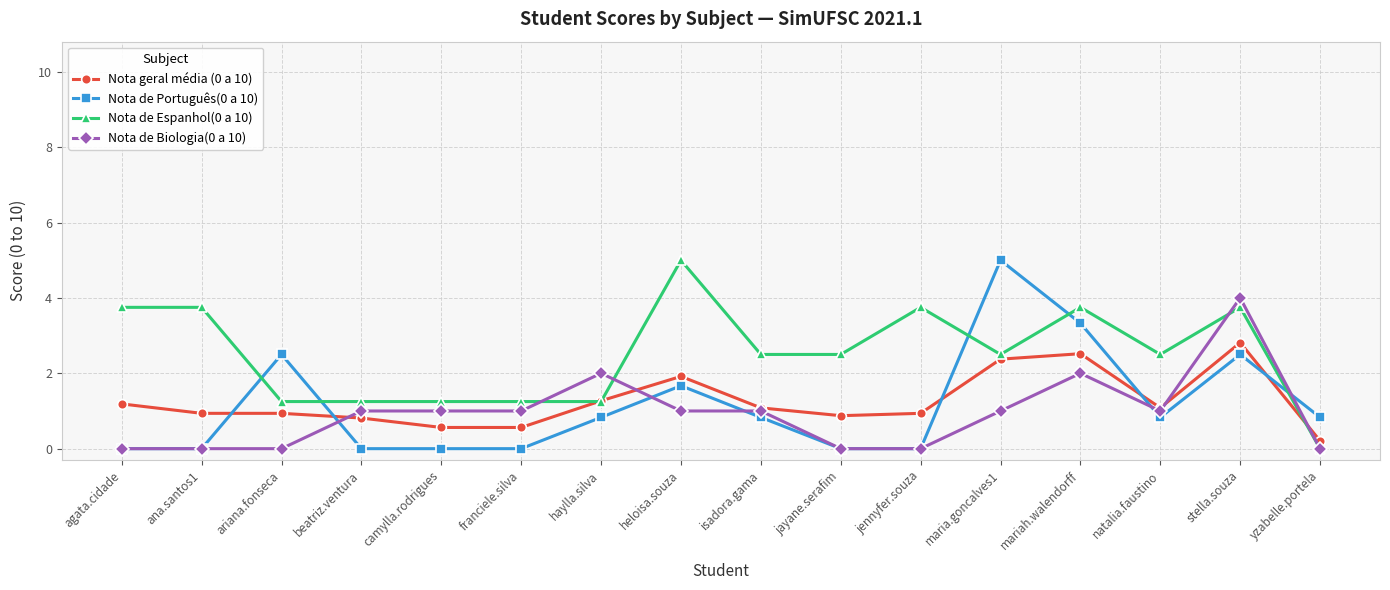

What is the difference between the highest and lowest values at stella.souza?

1.5